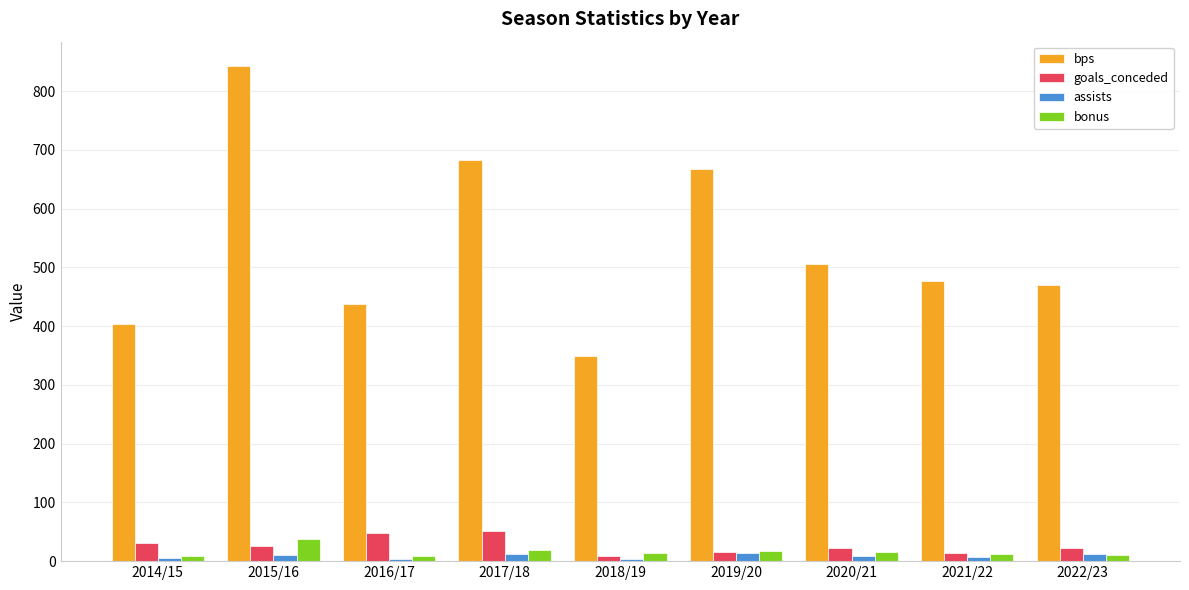

Read the bps value at 2020/21, to the nearest 50.

500